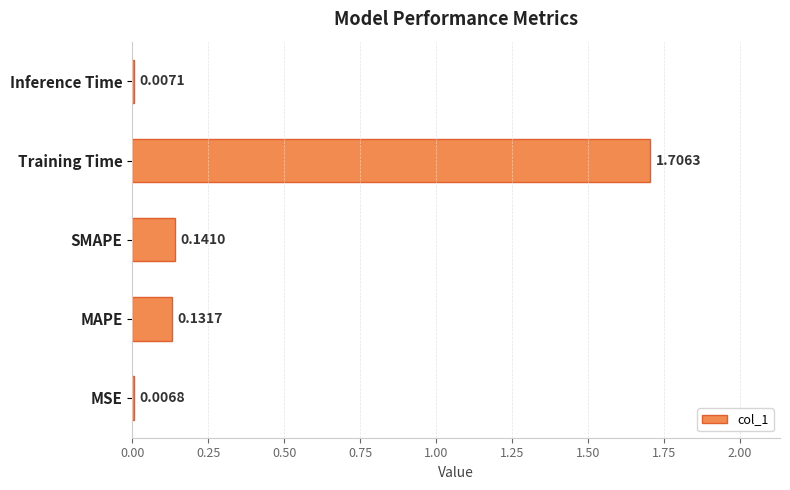

Which has a higher value, Training Time or Inference Time?

Training Time